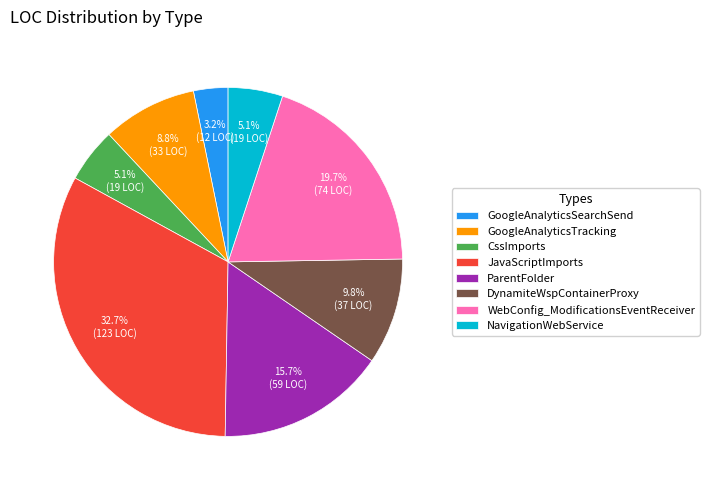

Which category has the smallest portion of the pie?

GoogleAnalyticsSearchSend